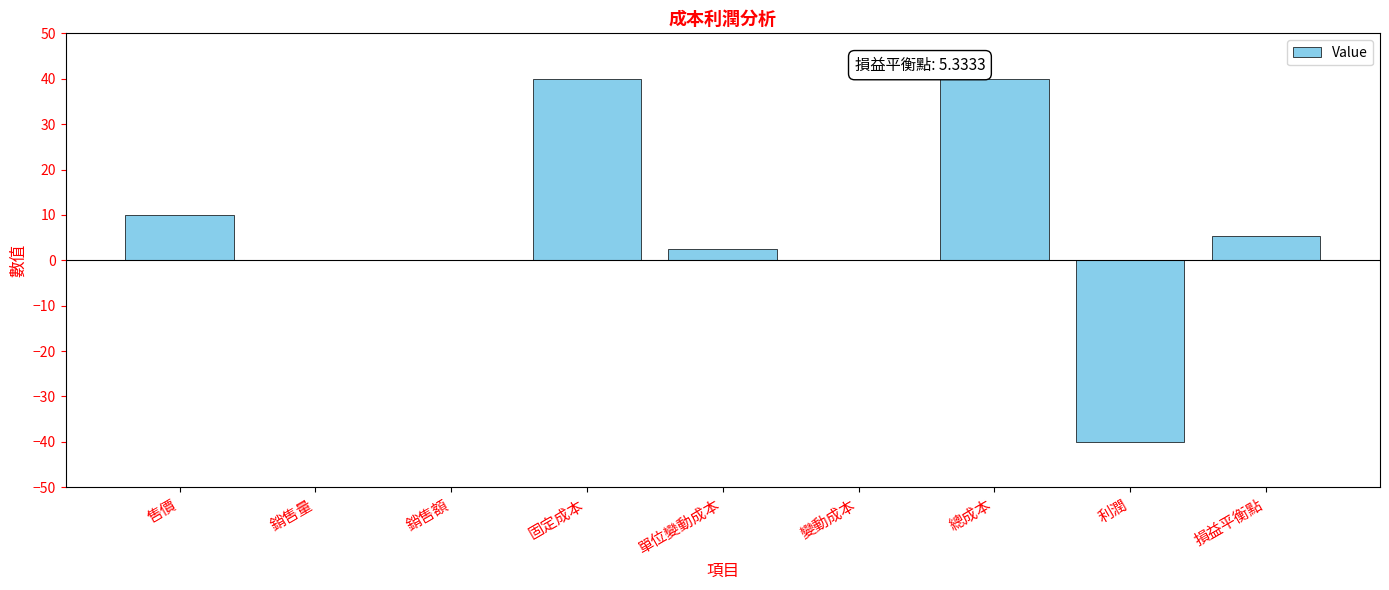

Reading left to right, extract all data points from this chart.

售價=10.0	銷售量=0.0	銷售額=0.0	固定成本=40.0	單位變動成本=2.5	變動成本=0.0	總成本=40.0	利潤=-40.0	損益平衡點=5.3